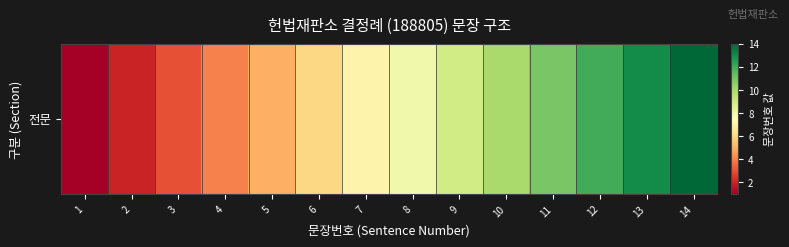

Between 1 and 12, which is larger?

12